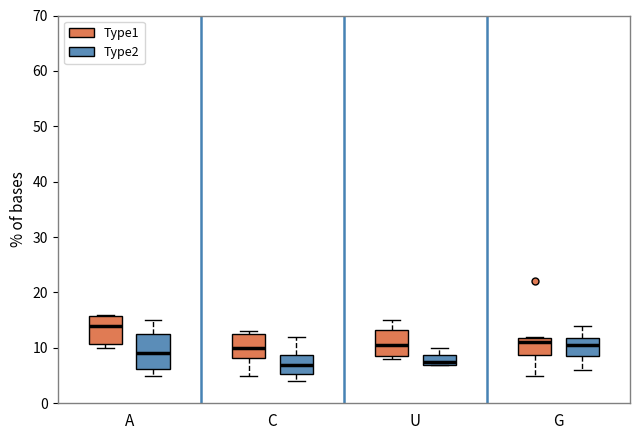

Where is the upper edge of the box for A (Type1) on the y-axis? The values are not printed on the chart, so give them approximately, as read against the axis.

16